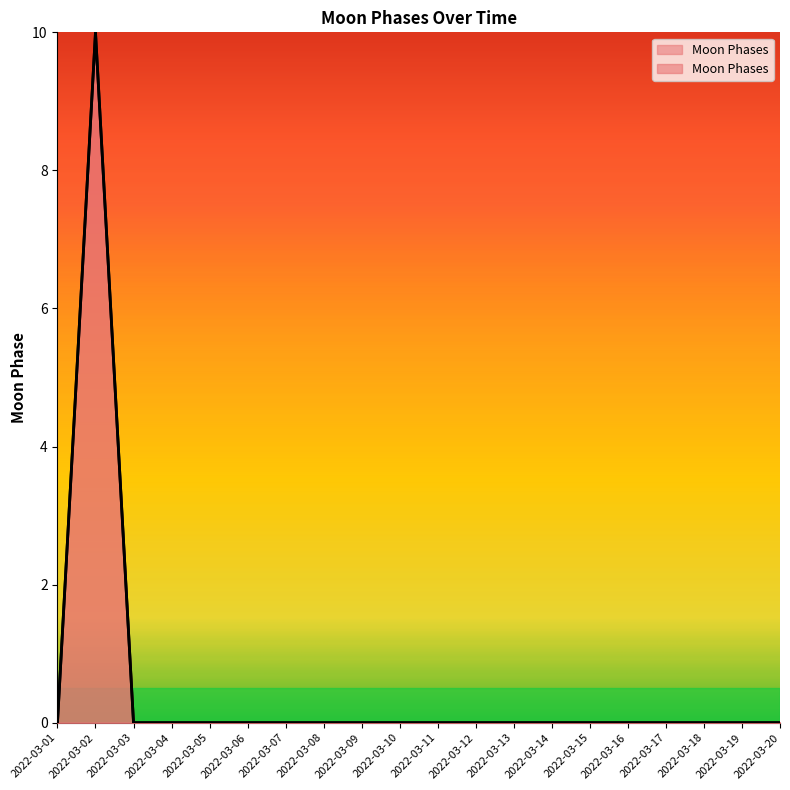

Reading left to right, extract all data points from this chart.

0	10	0	0	0	0	0	0	0	0	0	0	0	0	0	0	0	0	0	0